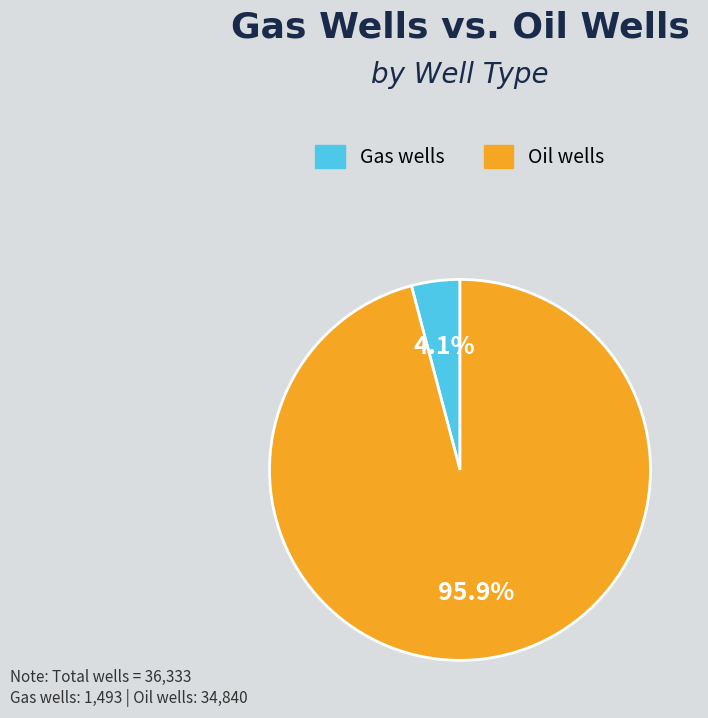

What is the smallest slice in the pie chart?

Gas wells